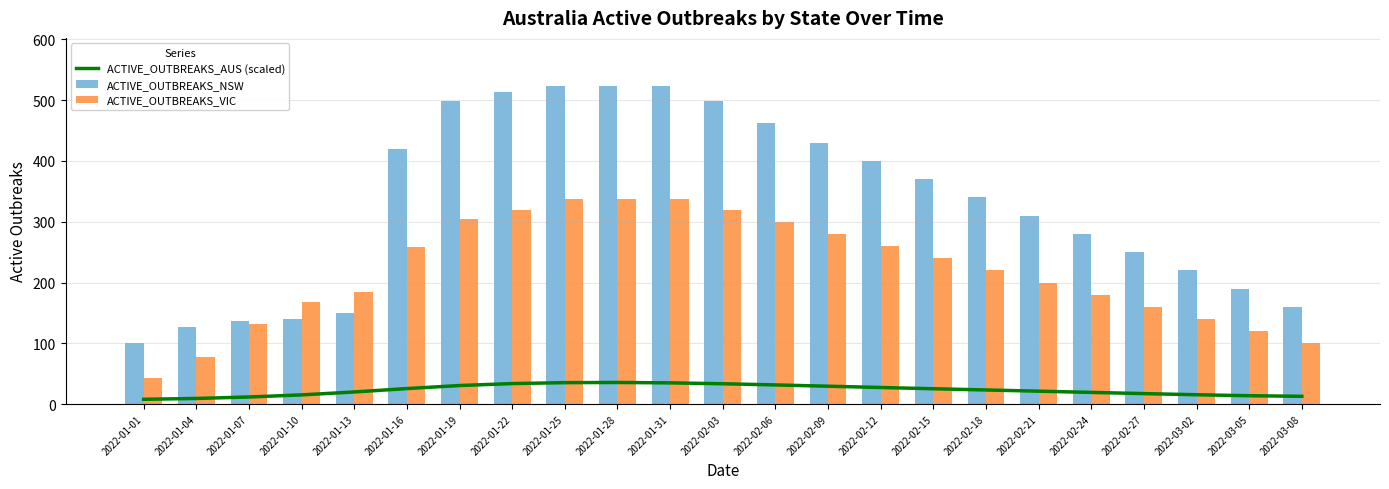

What is the label of the 21st bar from the right?

2022-01-07